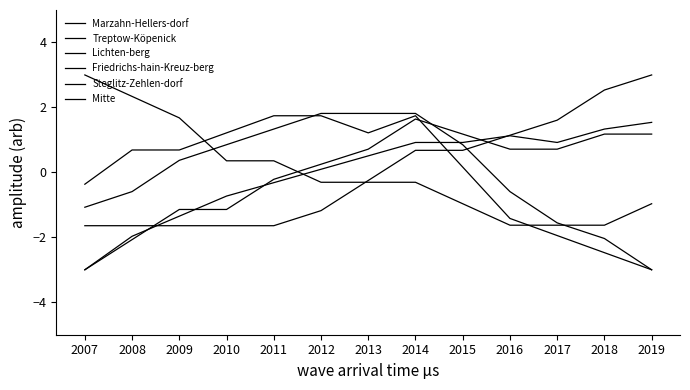

At which label is Treptow-Köpenick closest to 0?

2009